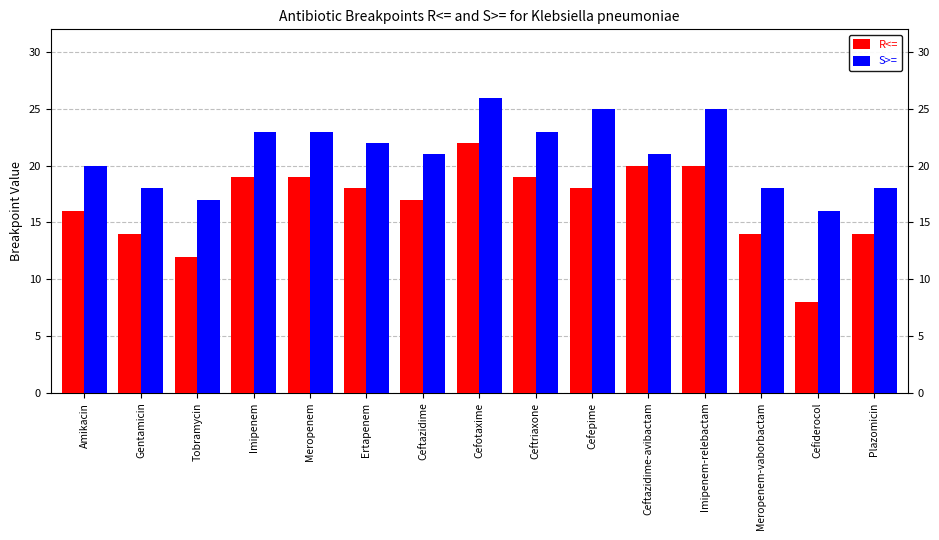

List the series in order of their overall mean, highest first.

S>=, R<=